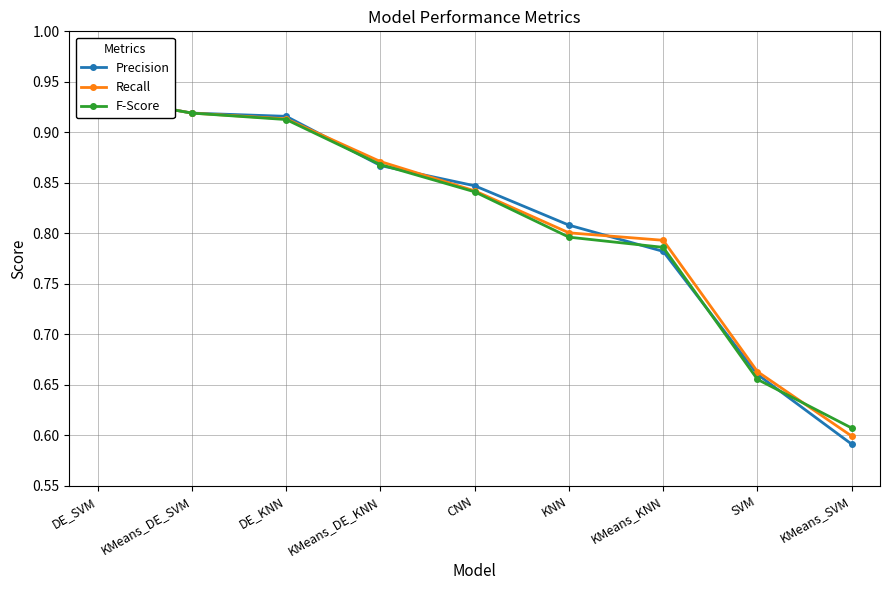

What is the minimum value shown in the chart?

0.6